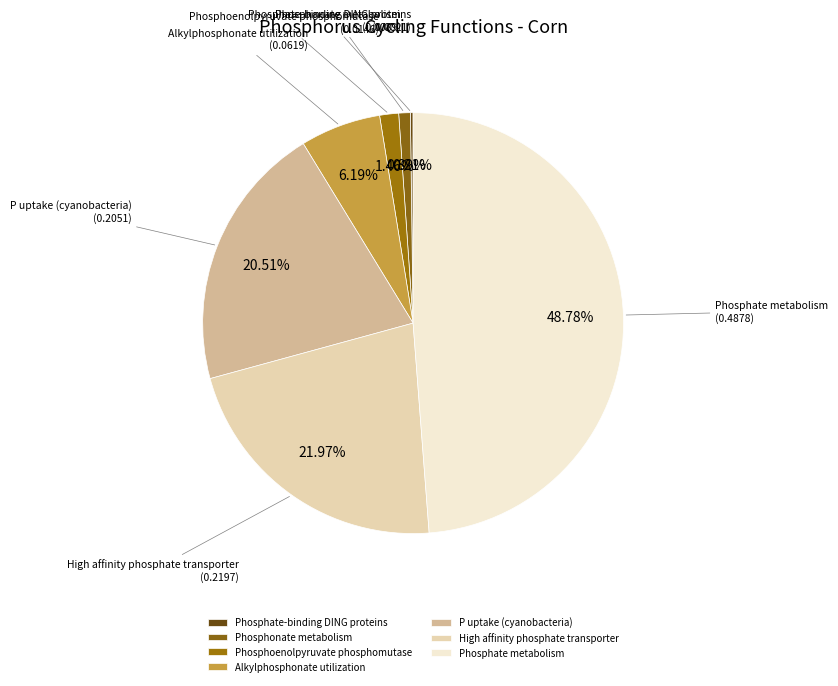

Which has a higher value, Phosphoenolpyruvate phosphomutase or Phosphate metabolism?

Phosphate metabolism